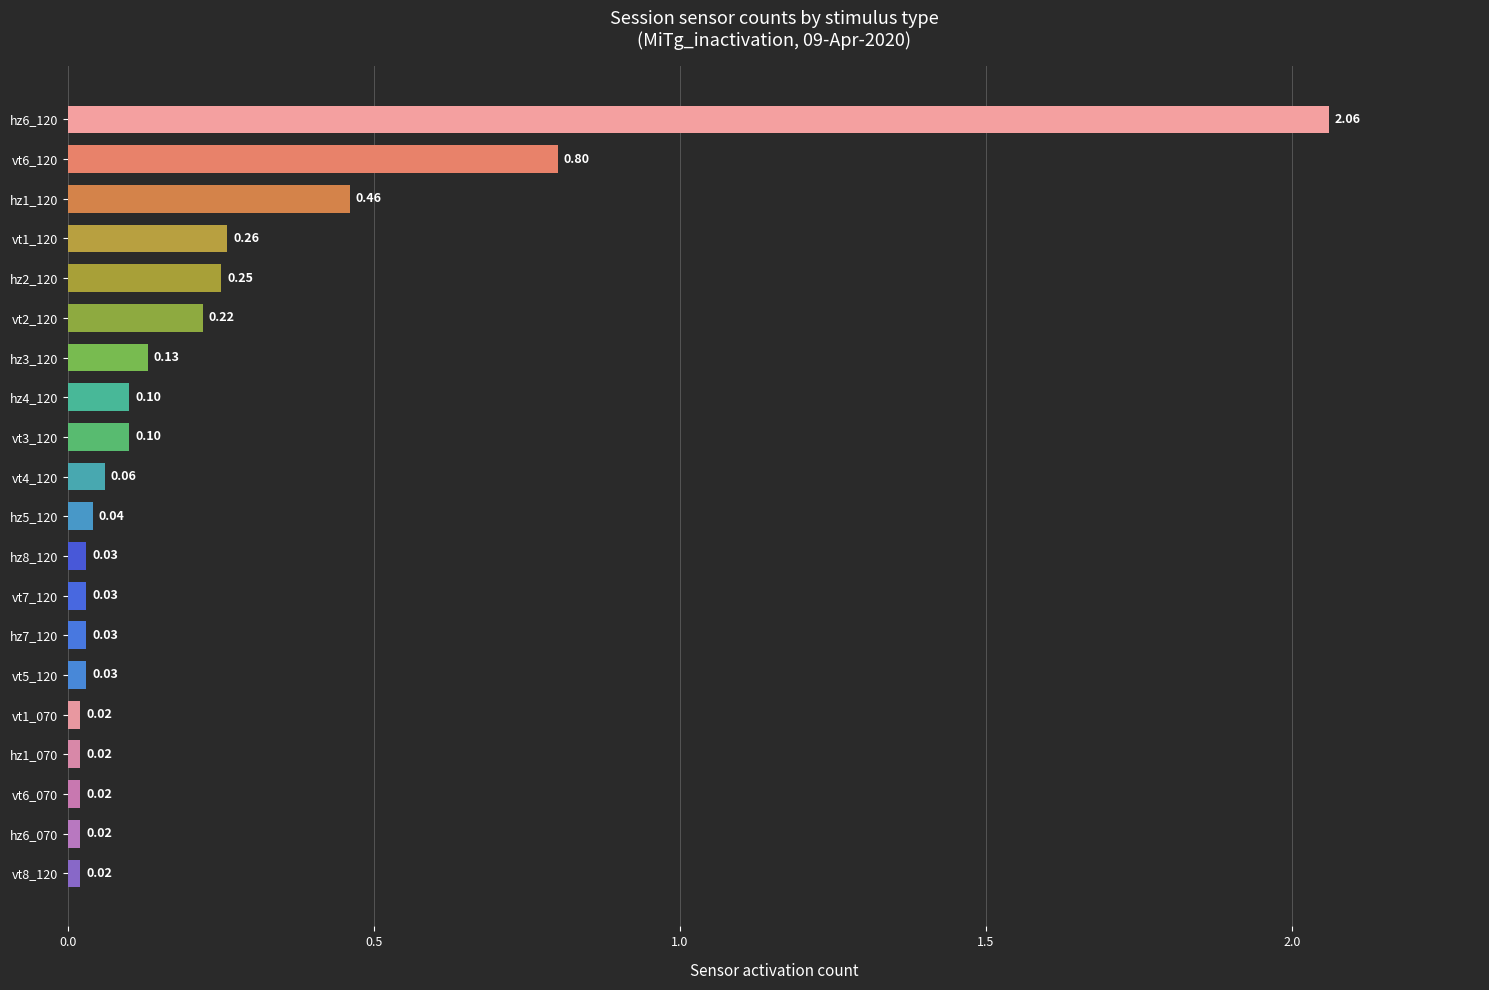

What is the difference between the maximum and second lowest values?

2.0